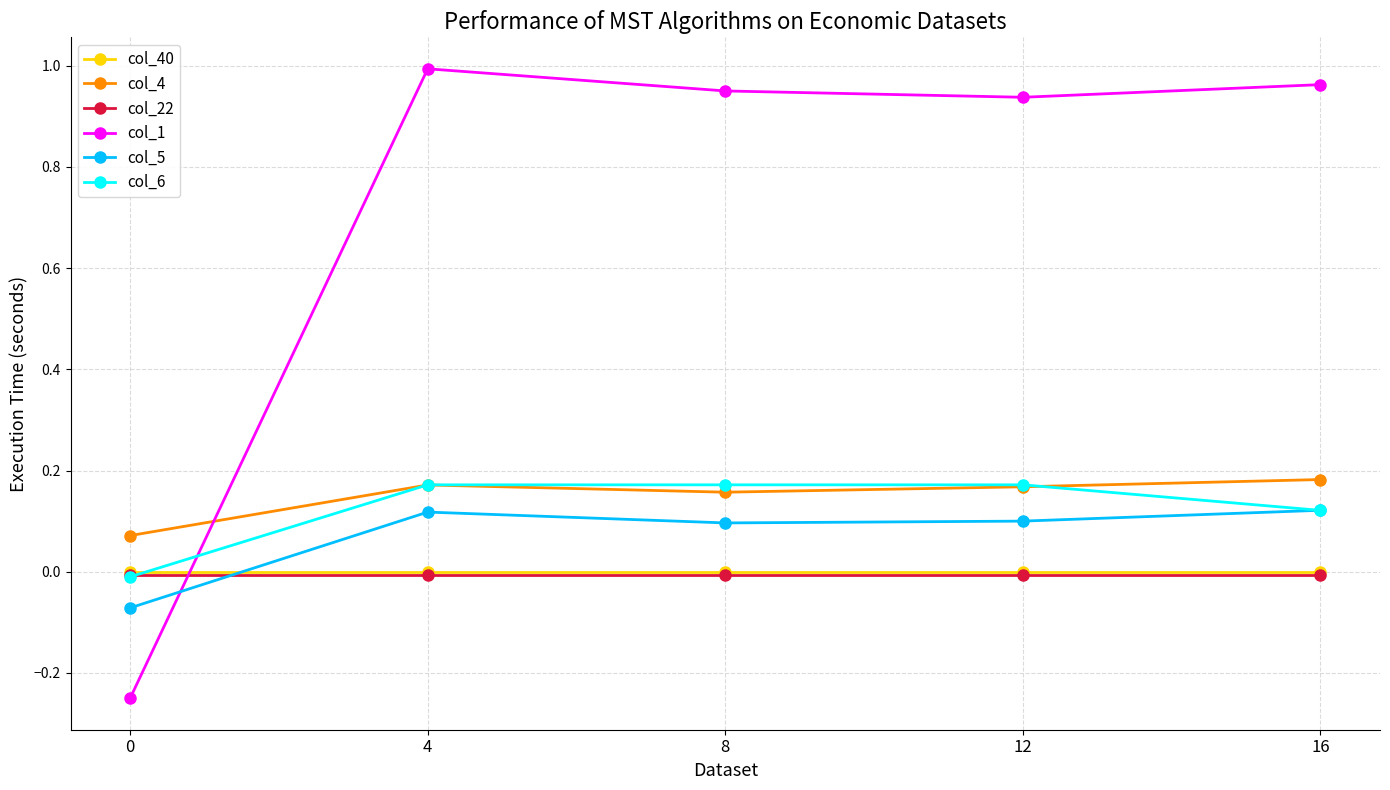

True or false: col_40 has a value of 0.0 at 4.

True